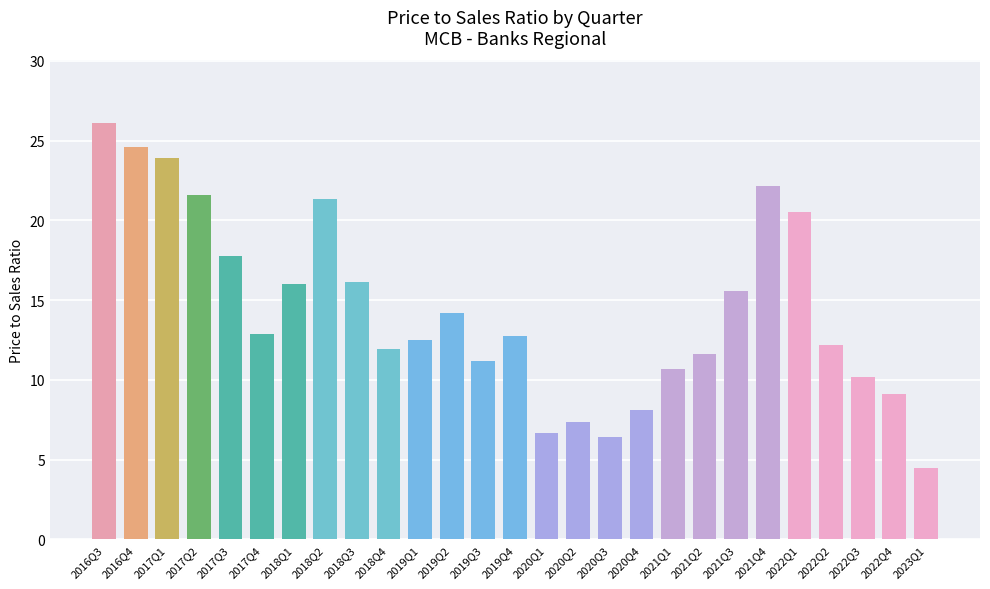

What is the sum of the values at 2017Q4 and 2019Q3?

24.1